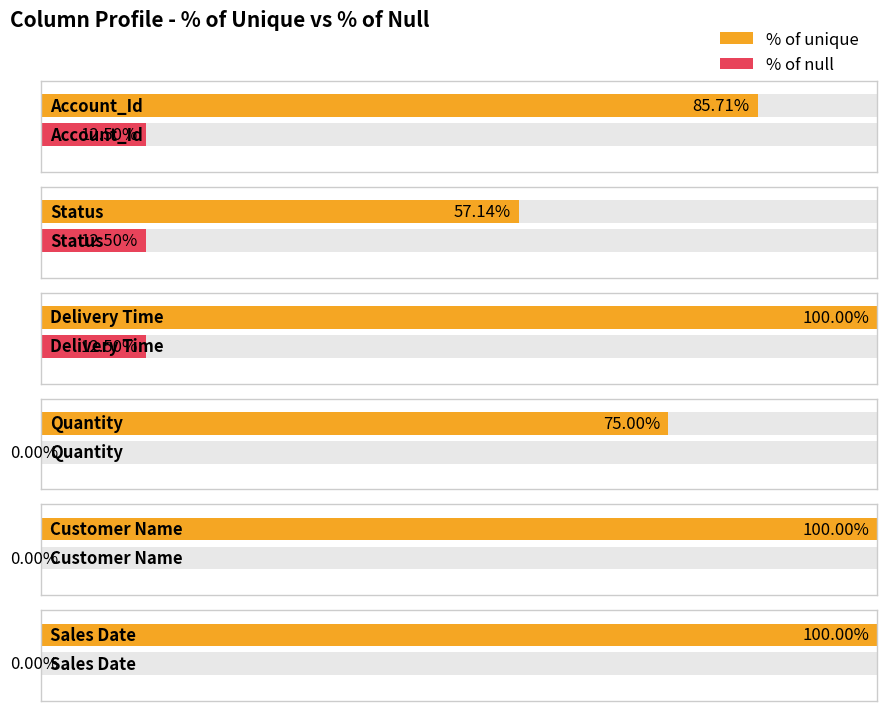

Reading left to right, extract all data points from this chart.

% of unique: Account_Id=85.7	Status=57.1	Delivery Time=100.0	Quantity=75.0	Customer Name=100.0	Sales Date=100.0
% of null: Account_Id=12.5	Status=12.5	Delivery Time=12.5	Quantity=0.0	Customer Name=0.0	Sales Date=0.0